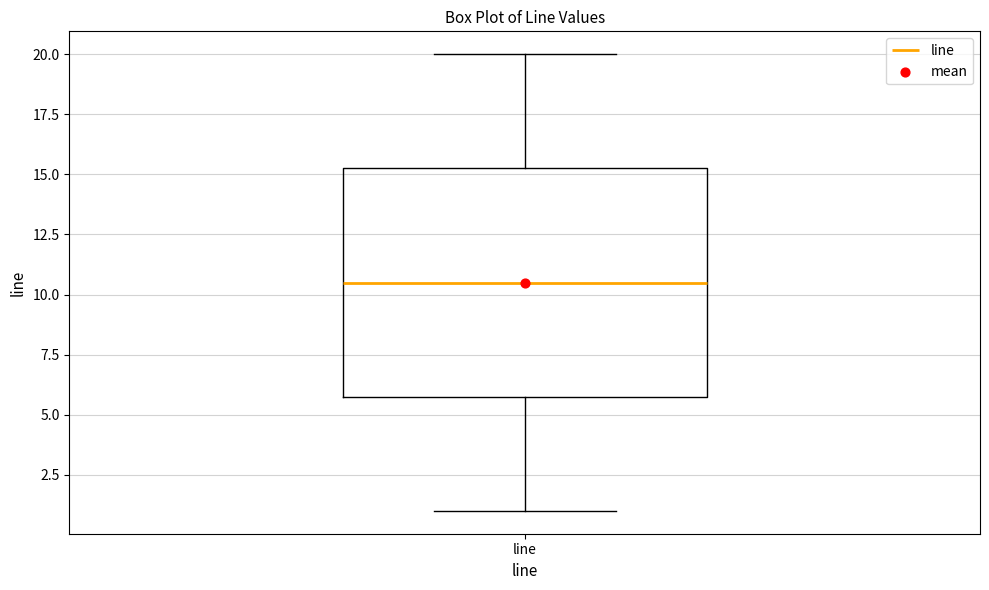

Transcribe this box plot: give where the median line is, the range the box spans, and where the two whiskers end, as read against the y-axis. The values are not printed on the chart, so give them approximately, as read against the axis.

median 10.5, box 6.0 to 15.5, whiskers 1.0 to 20.0